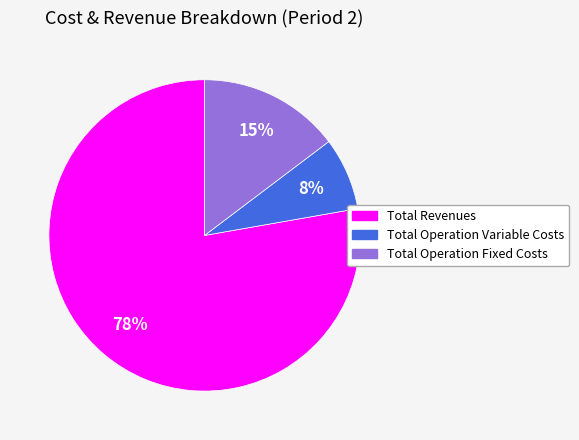

Rank the categories by value from lowest to highest.

Total Operation Variable Costs, Total Operation Fixed Costs, Total Revenues